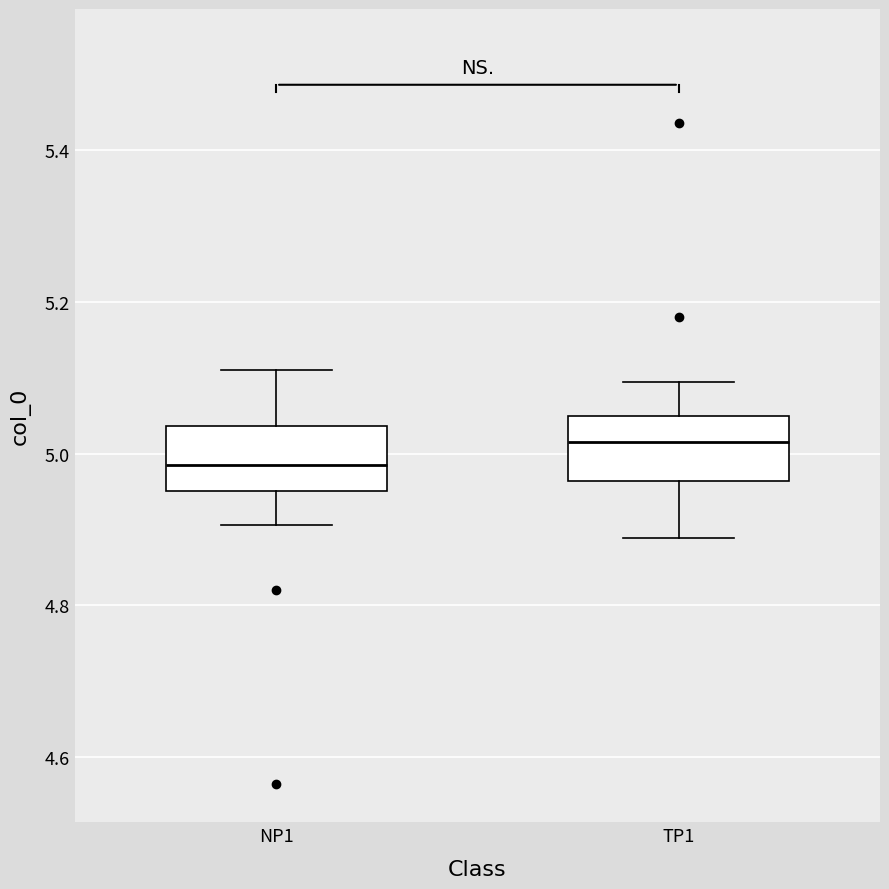

Reading left to right, read every box against the y-axis: the position of its median line, the range the box covers, and the ends of its whiskers. The values are not printed on the chart, so give them approximately, as read against the axis.

NP1: median 4.98, box 4.96 to 5.04, whiskers 4.90 to 5.12
TP1: median 5.02, box 4.96 to 5.04, whiskers 4.88 to 5.10